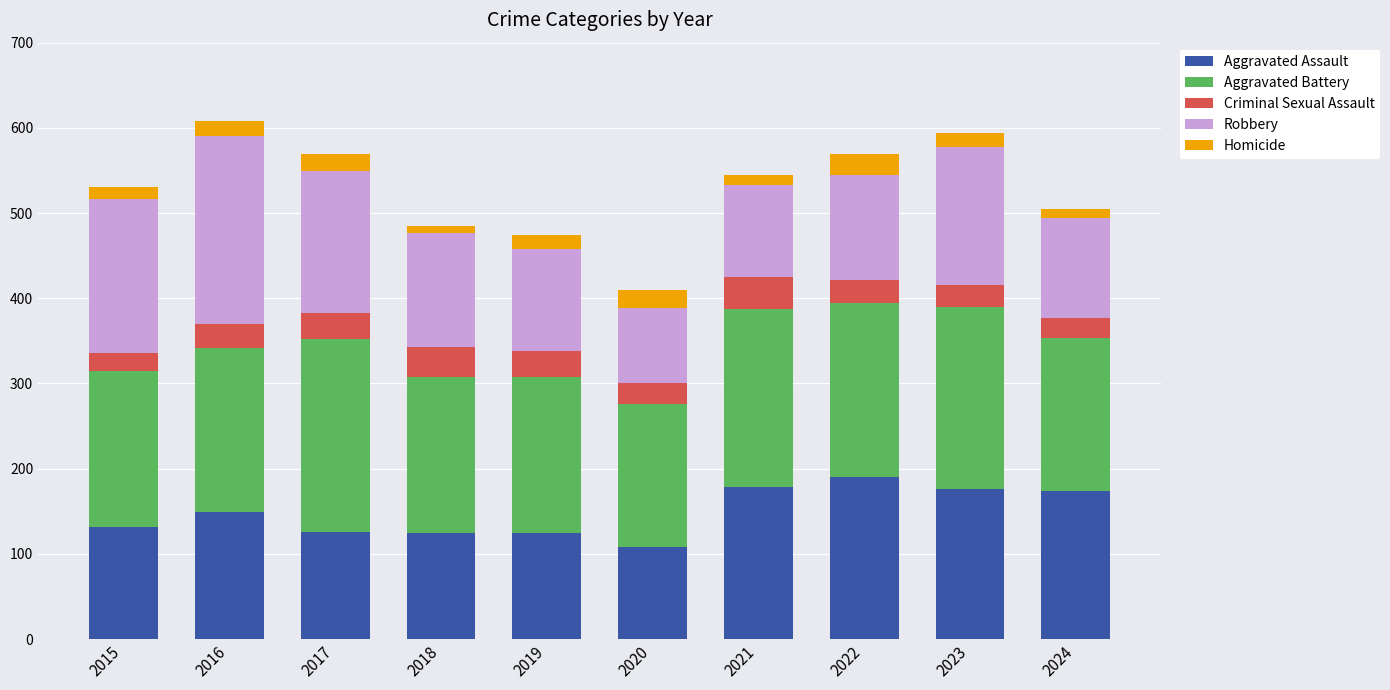

Is it true that Aggravated Assault equals 63 at 2021?

False